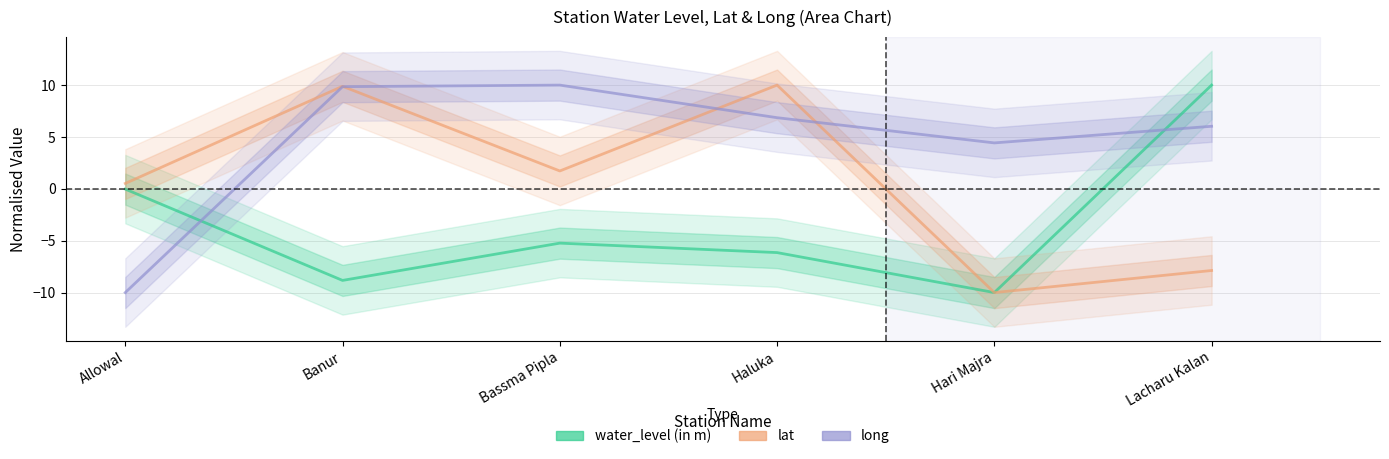

Which series changed the most between Haluka and Lacharu Kalan?

lat